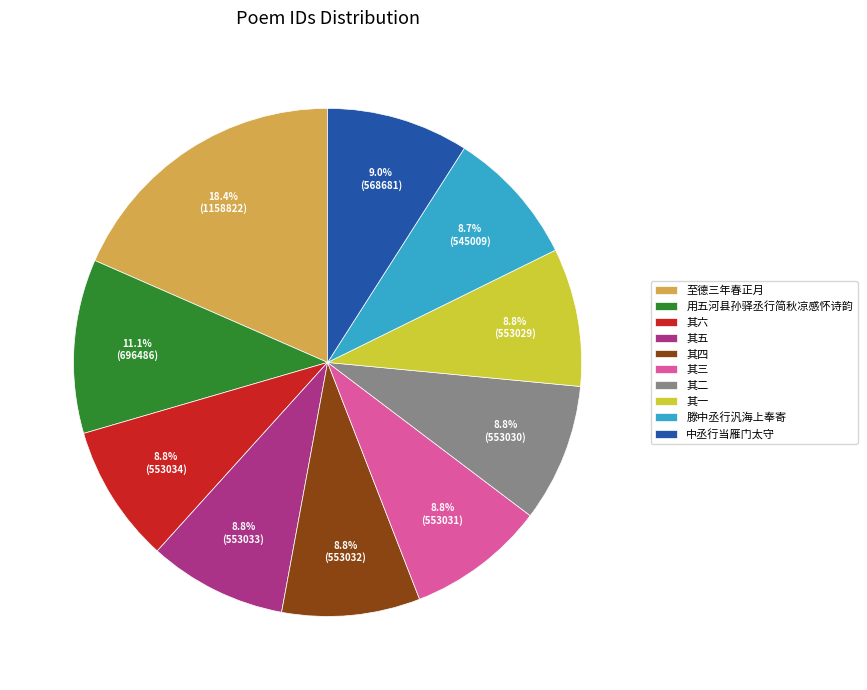

Does any single category account for the majority?

No